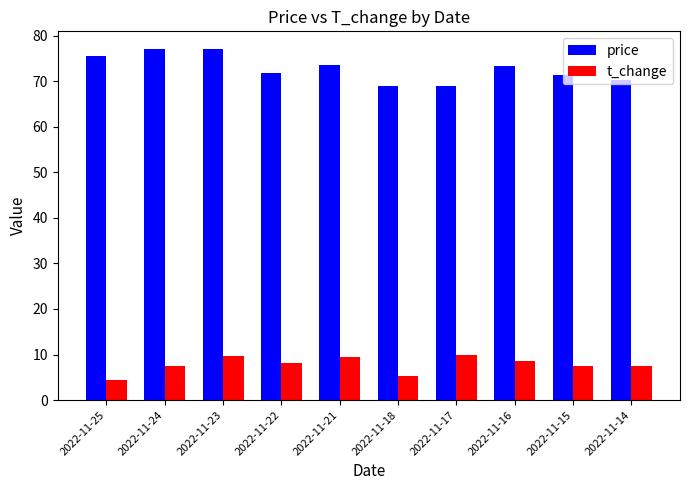

True or false: price has a value of 34.0 at 2022-11-22.

False